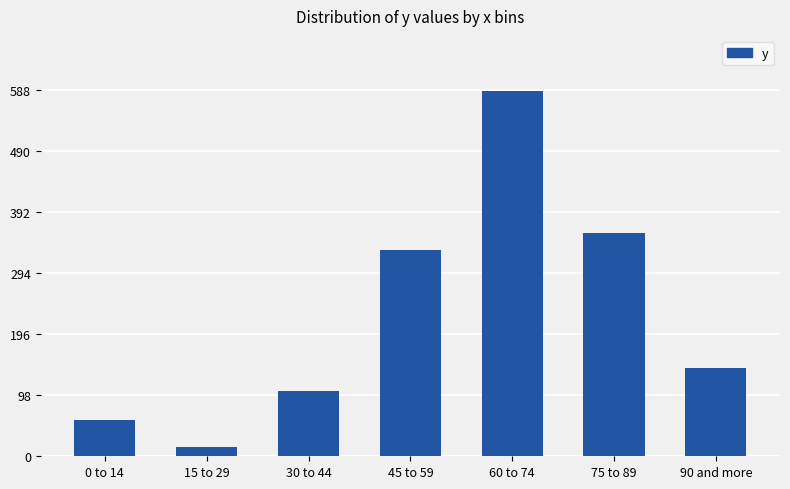

Rank the categories by value from lowest to highest.

15 to 29, 0 to 14, 30 to 44, 90 and more, 45 to 59, 75 to 89, 60 to 74